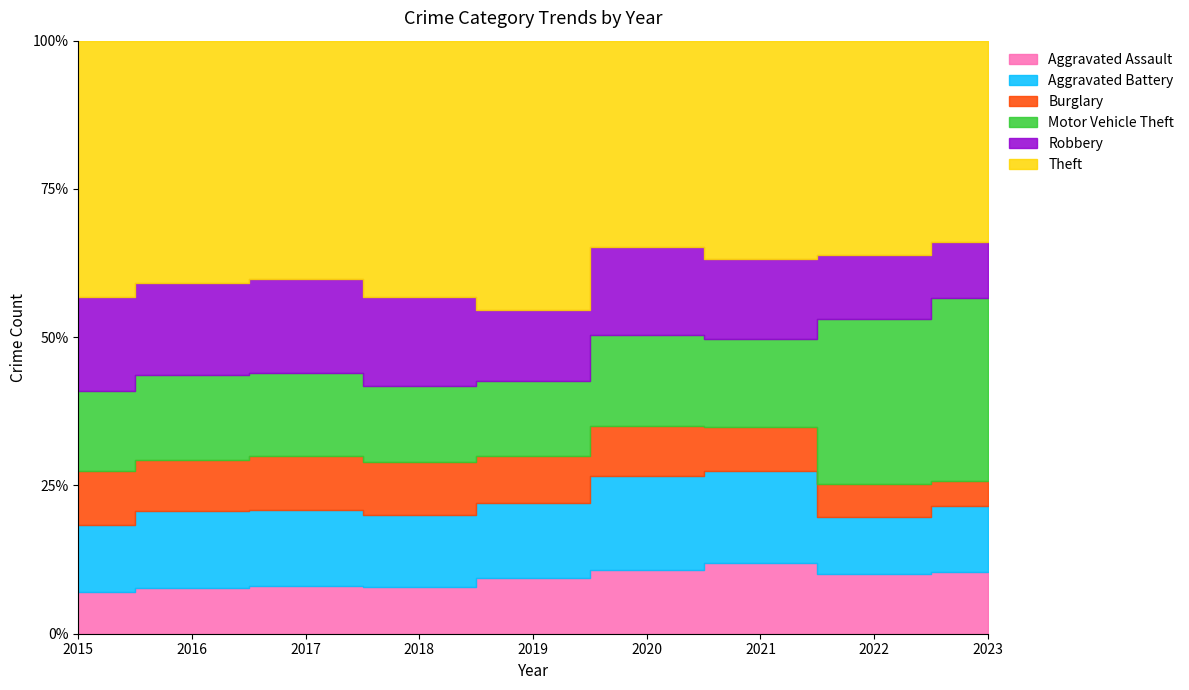

Does the chart have visible grid lines?

No